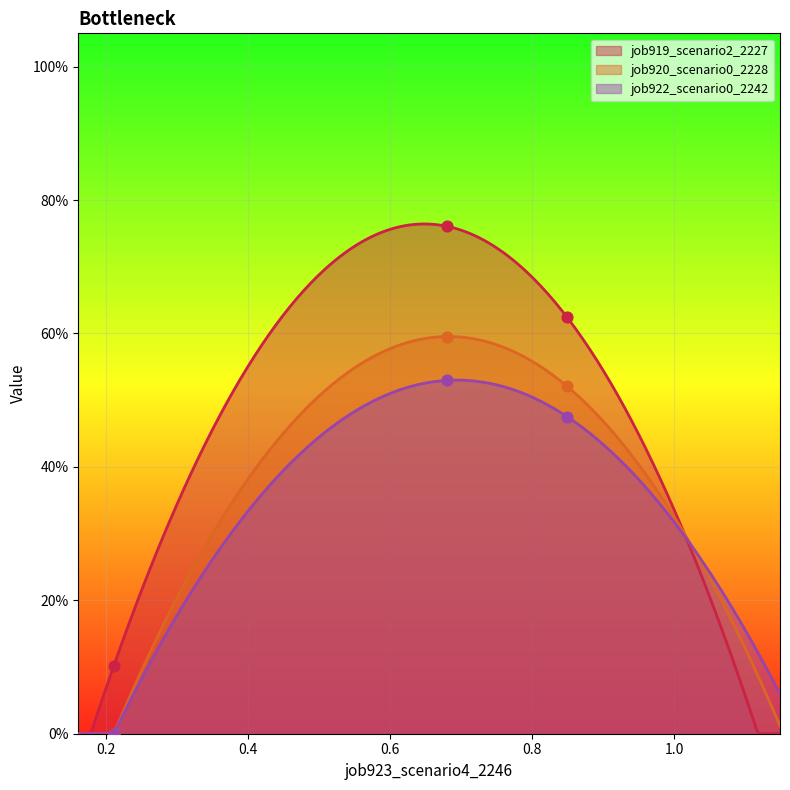

Which series has the largest total across all categories?

job919_scenario2_2227